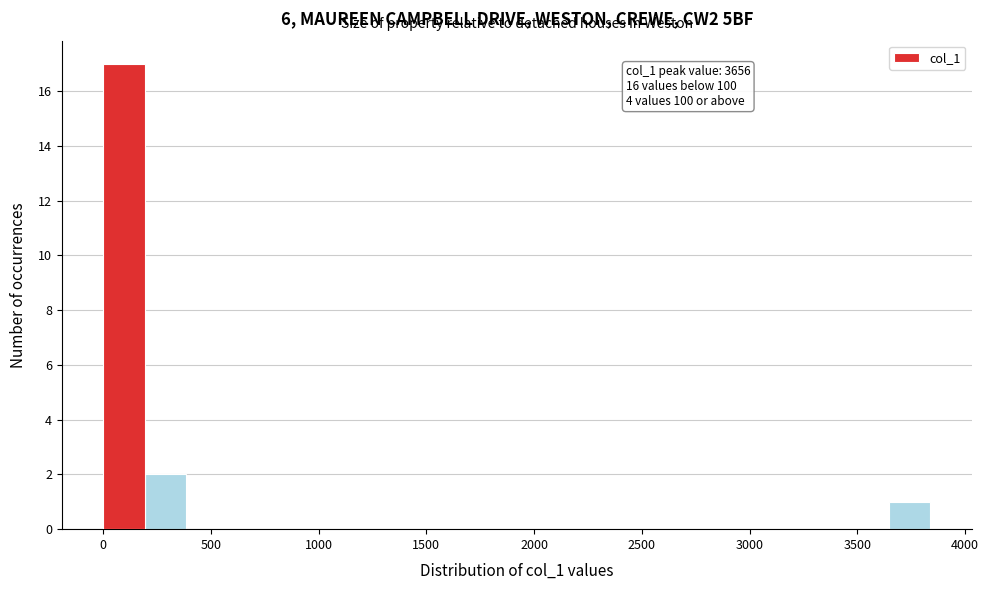

Around what value on the x-axis is the tallest bar? Give the approximate position of its centre, as read against the axis.

100